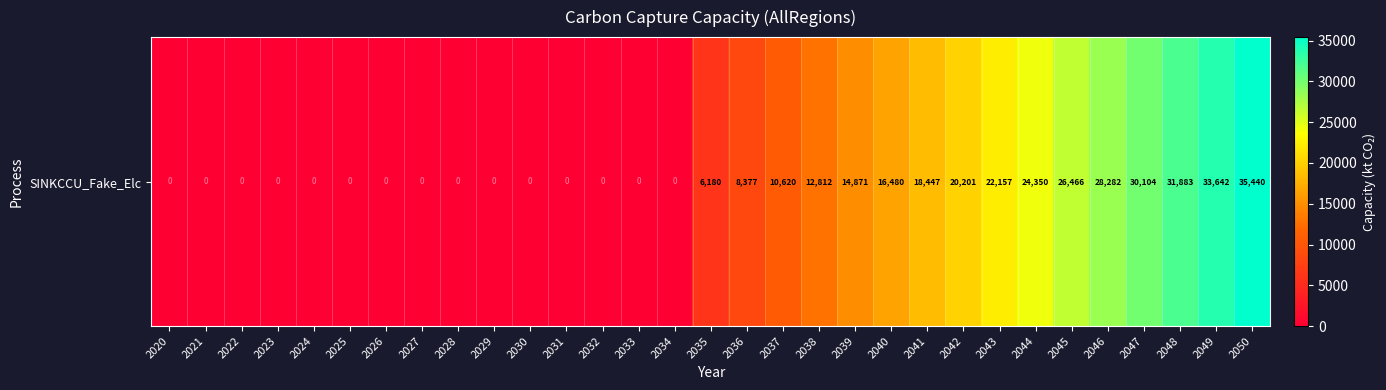

What is the average value?

10977.8